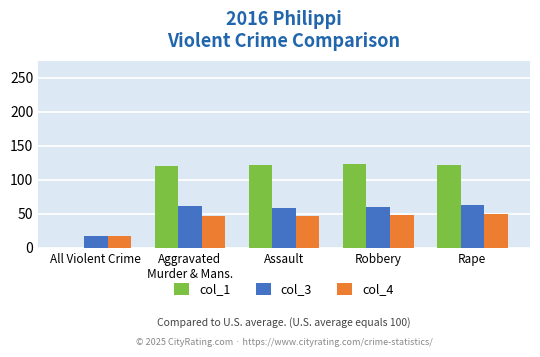

Is the value of col_1 at Robbery greater than the value of col_4 at Robbery?

Yes